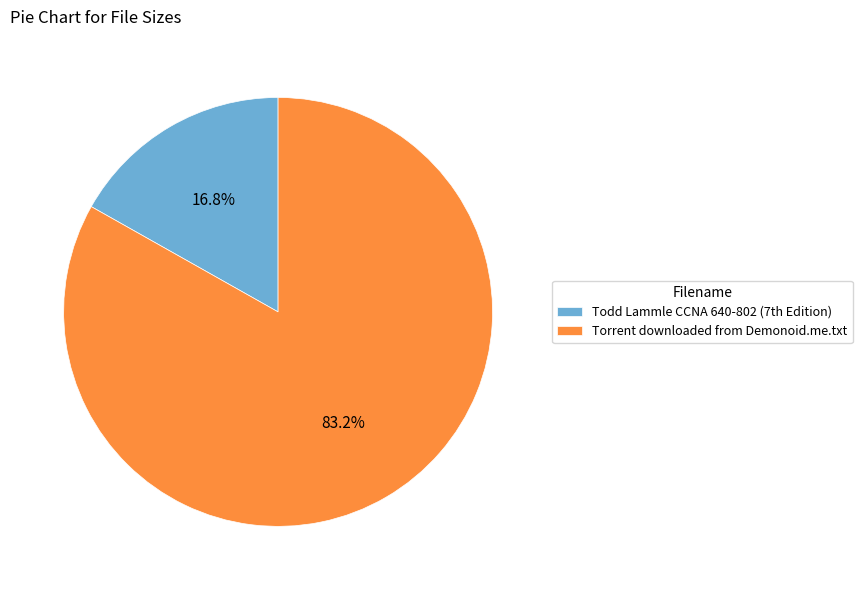

Which slice is the largest?

Torrent downloaded from Demonoid.me.txt